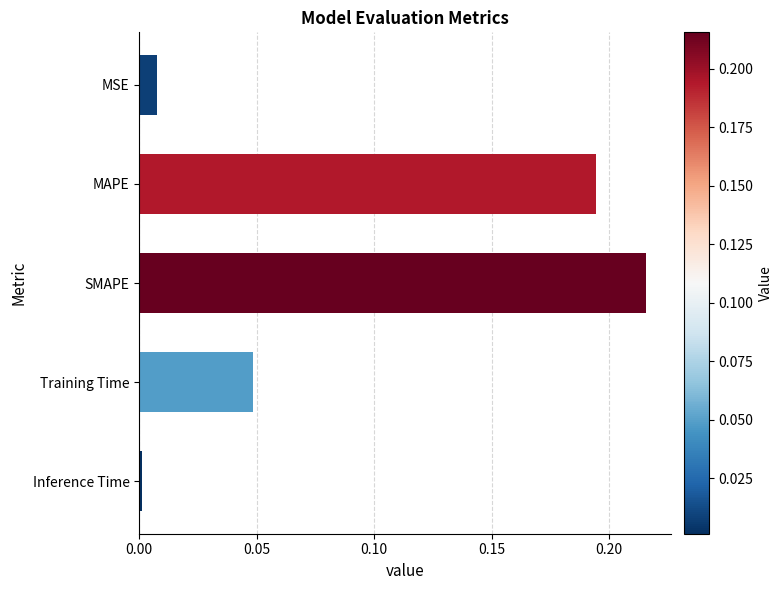

Is it true that the value at MAPE is 0.3?

False